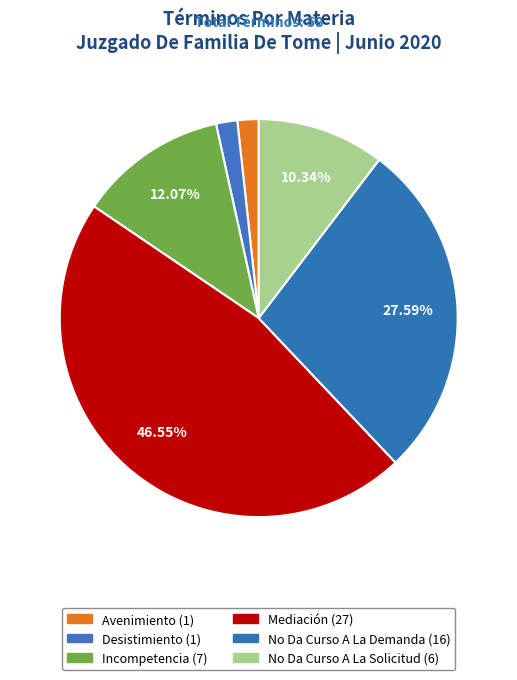

Which slice is the largest?

Mediación